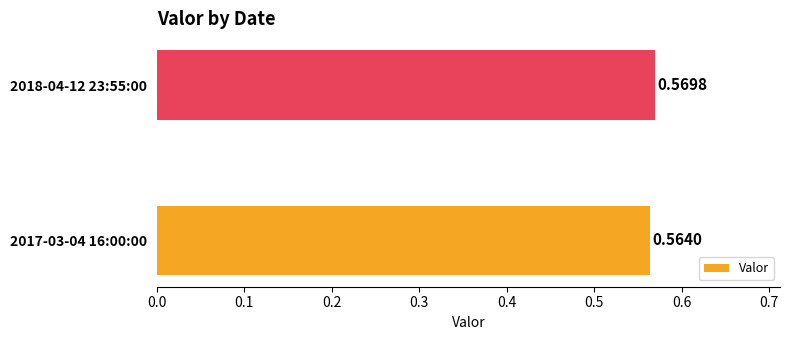

Rank the categories by value from highest to lowest.

2018-04-12 23:55:00, 2017-03-04 16:00:00